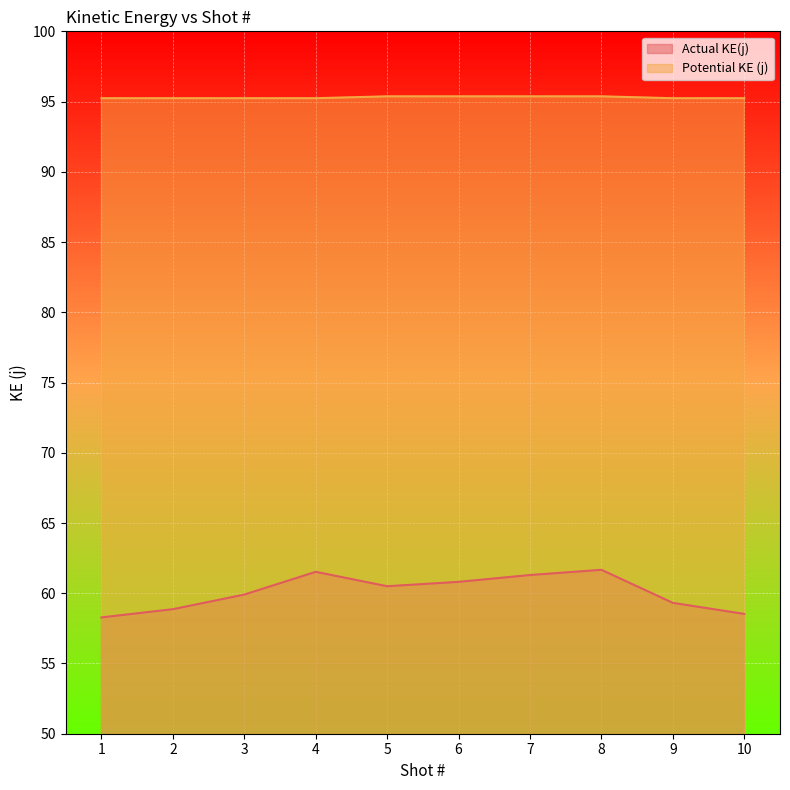

Which series has the largest range (max minus min)?

Actual KE(j)